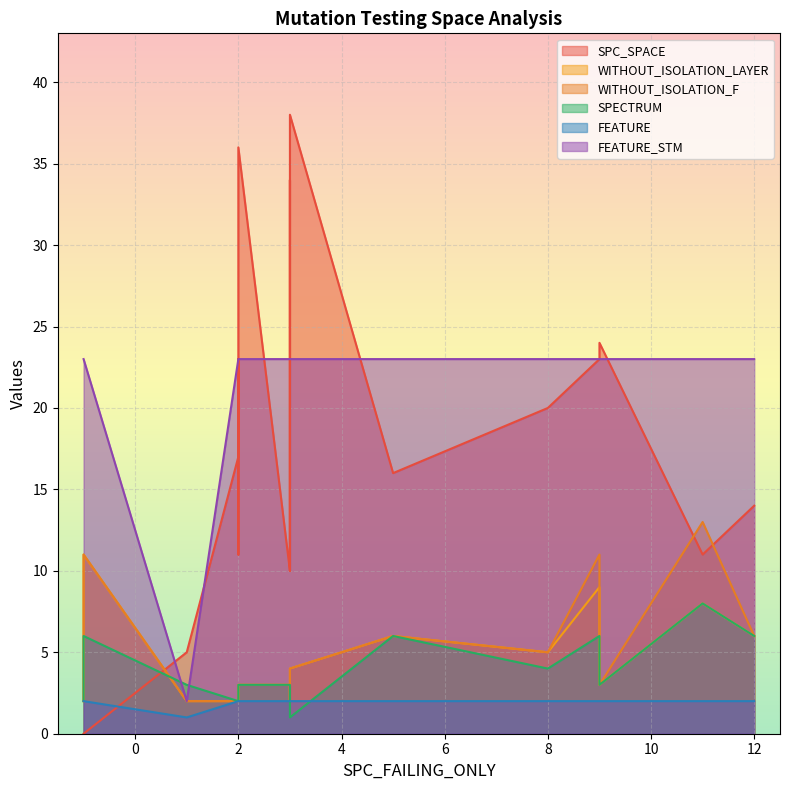

How many lines are shown in the chart?

6